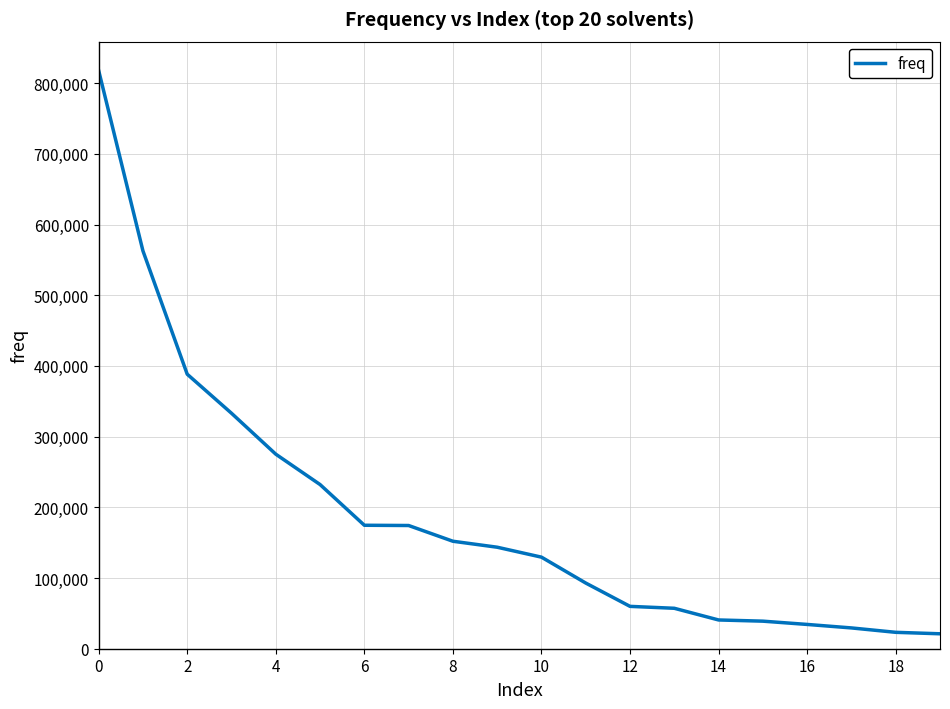

What is the minimum value shown in the chart?

21133